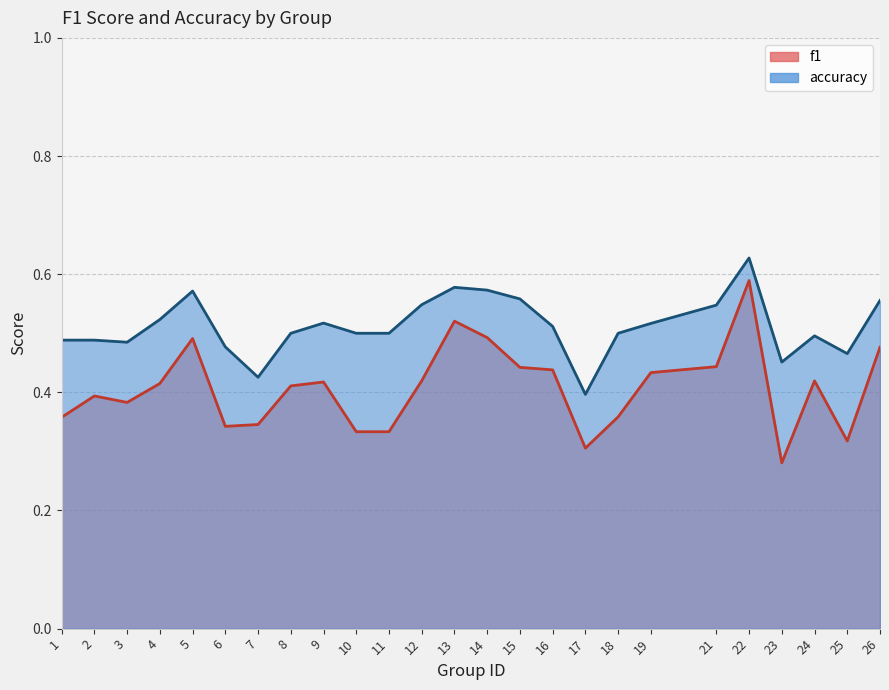

Is it true that accuracy equals 0.1 at 6?

False